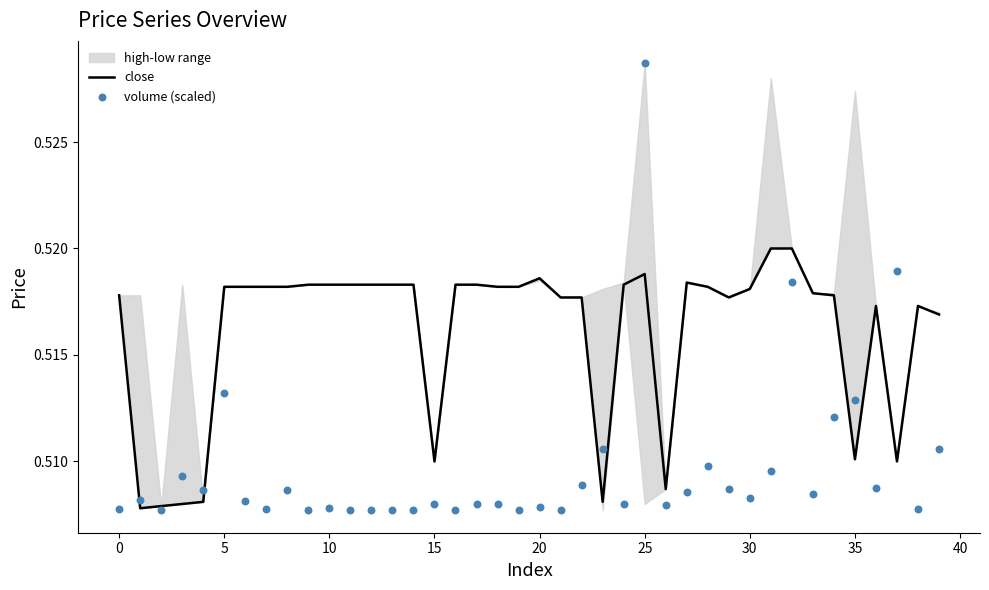

Which series reaches the minimum Y coordinate?

volume (scaled)